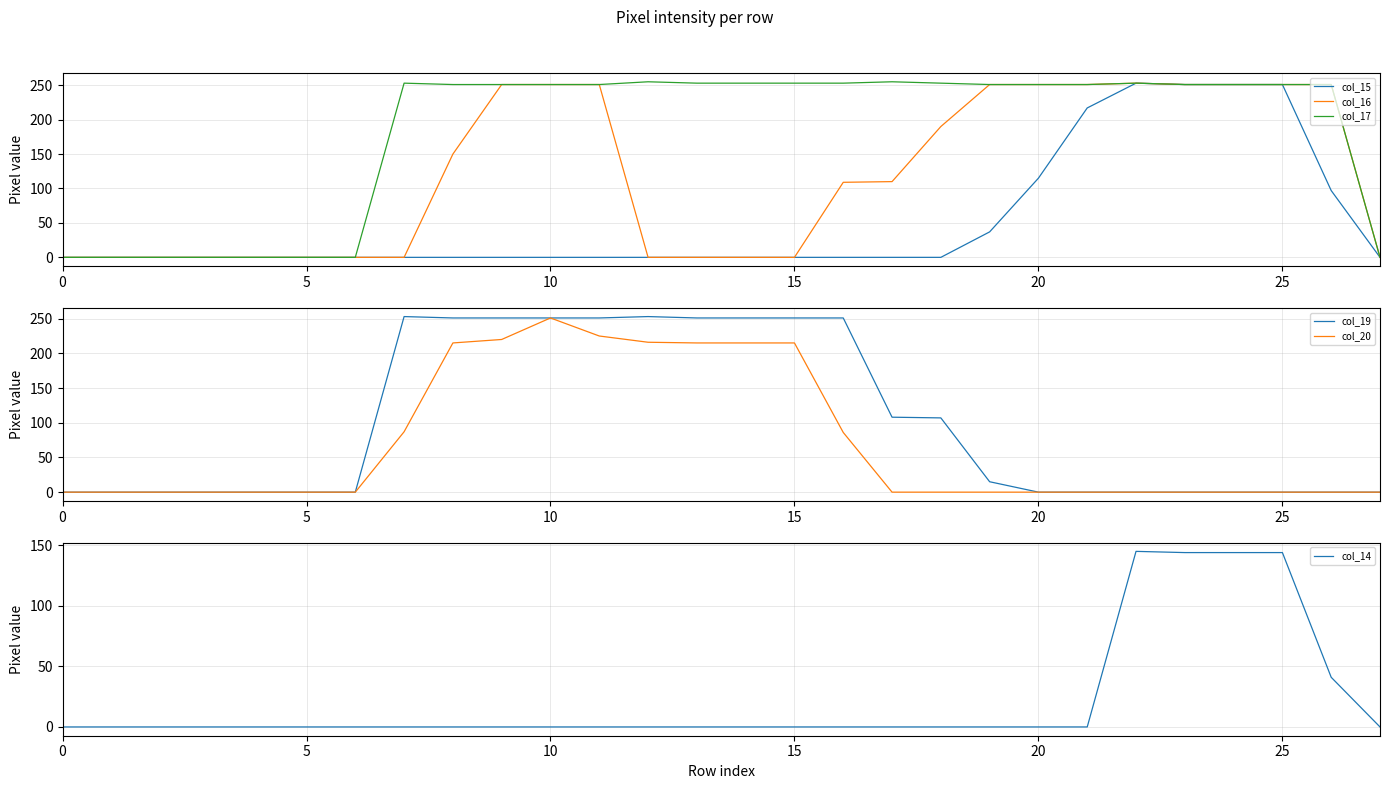

How many lines are shown in the chart?

6